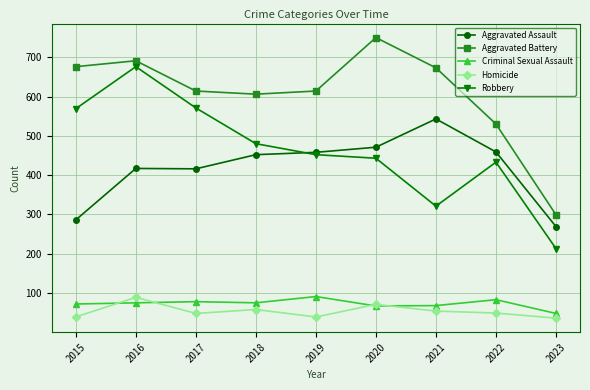

At 2023, list the series in order from largest to smallest.

Aggravated Battery, Aggravated Assault, Robbery, Criminal Sexual Assault, Homicide